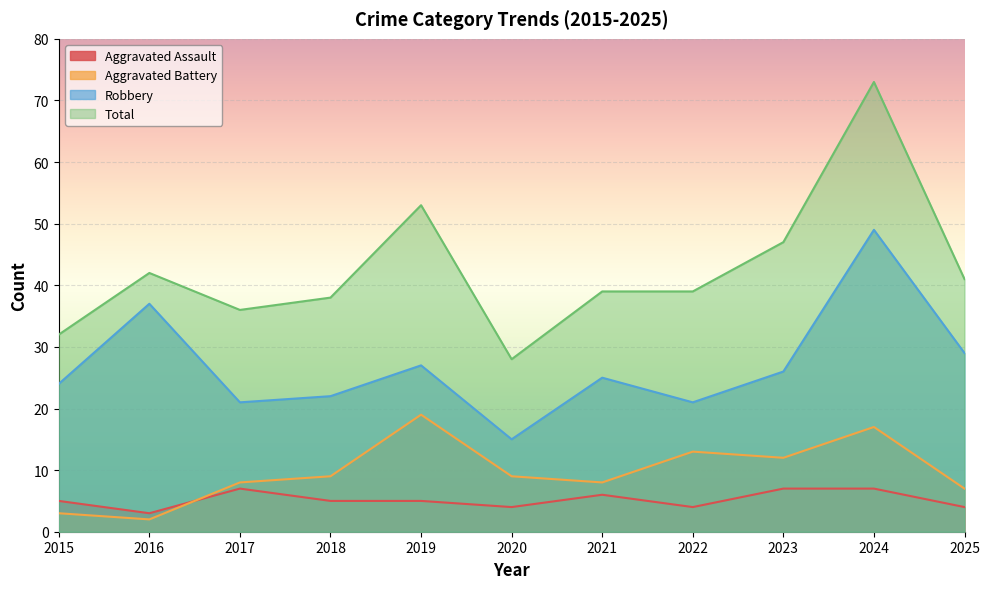

Reading left to right, extract all data points from this chart.

Aggravated Assault: 5	3	7	5	5	4	6	4	7	7	4
Aggravated Battery: 3	2	8	9	19	9	8	13	12	17	7
Robbery: 24	37	21	22	27	15	25	21	26	49	29
Total: 32	42	36	38	53	28	39	39	47	73	41